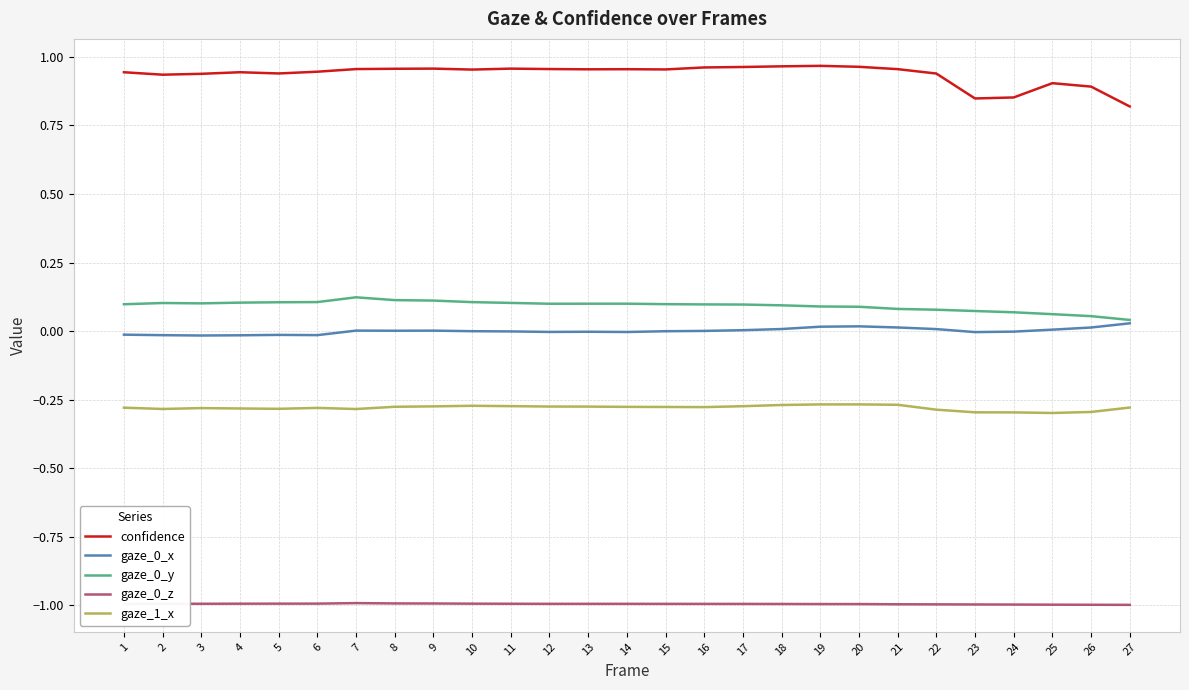

Which series has the widest spread of values?

confidence